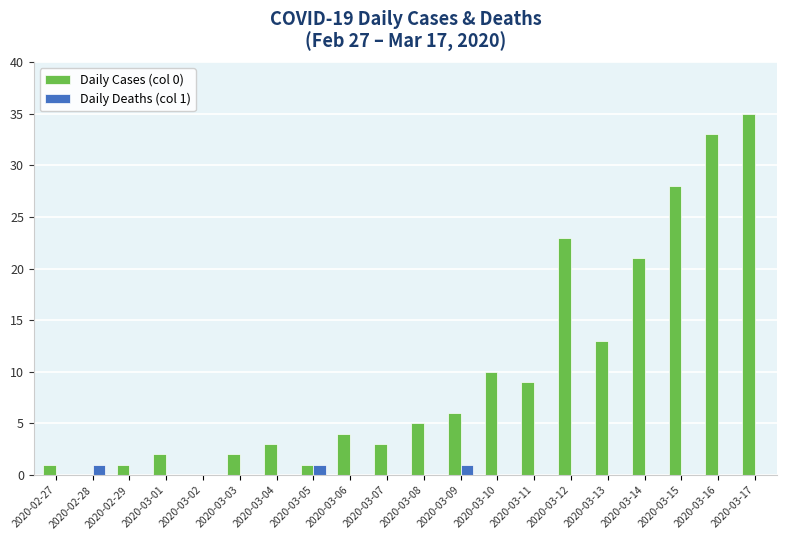

What is the difference between the Daily Cases (col 0) values at 2020-03-15 and 2020-03-10?

18